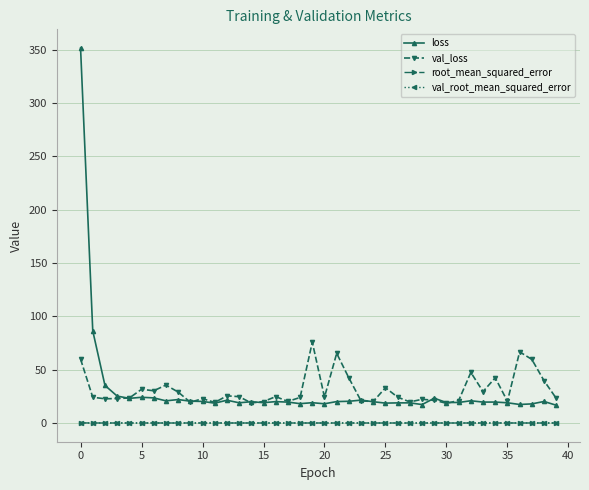

What is the value of the val_loss point at the 35th from the left?

42.4